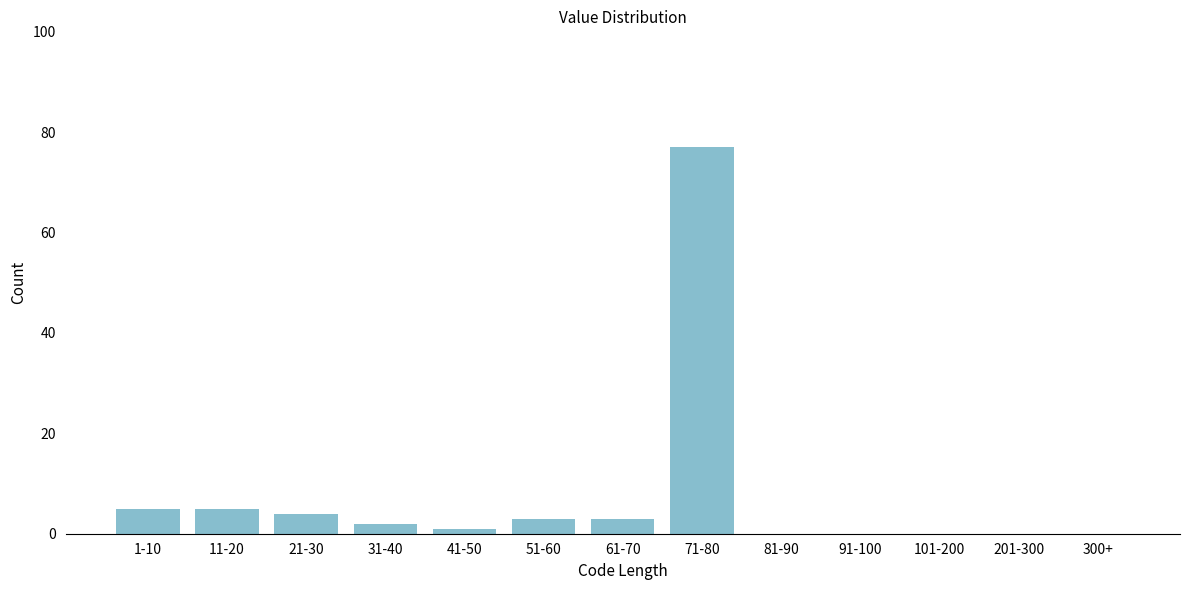

Reading left to right, transcribe all the data shown in this chart.

1-10=5	11-20=5	21-30=4	31-40=2	41-50=1	51-60=3	61-70=3	71-80=77	81-90=0	91-100=0	101-200=0	201-300=0	300+=0